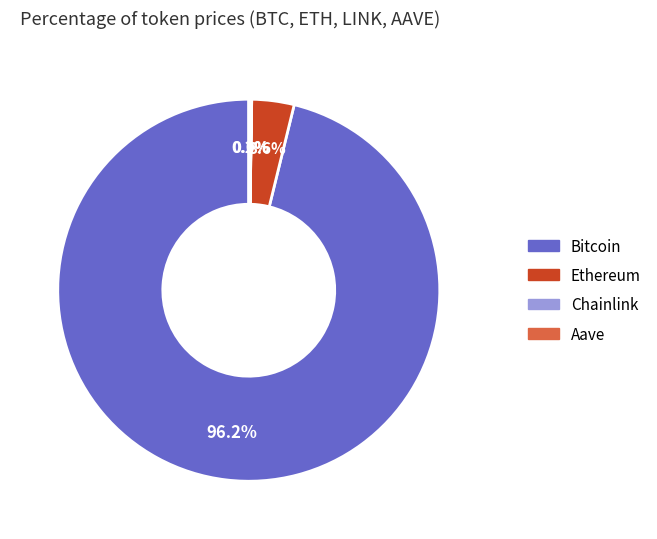

To the nearest percent, what is the average slice percentage?

25%